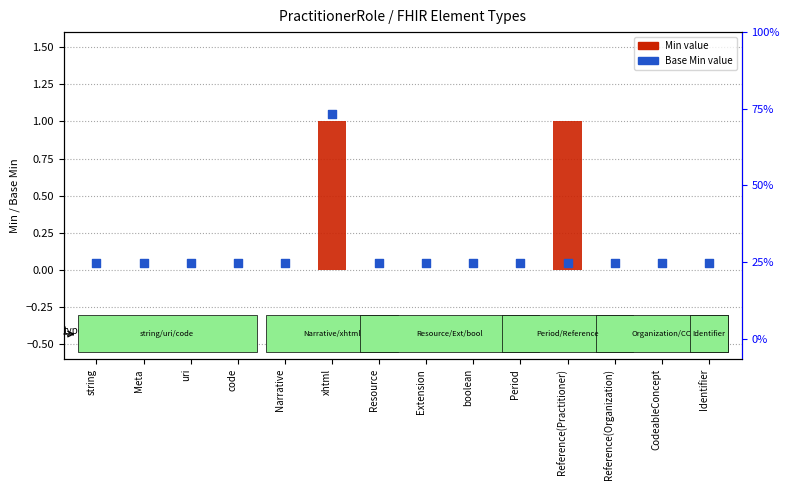

What are all the series names shown in the legend?

Min, Base Min